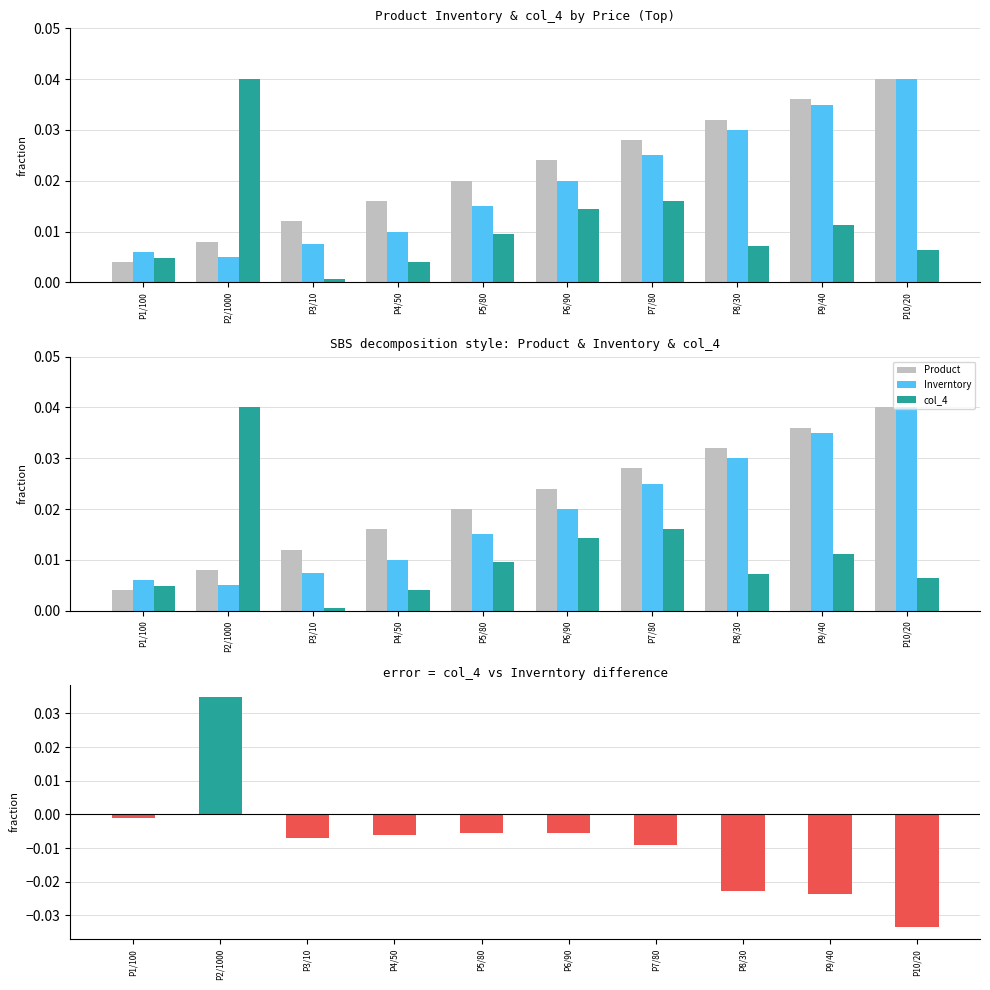

The value of col_4 - Inverntory (diff) at P3/10 is -0.0. True or false?

False